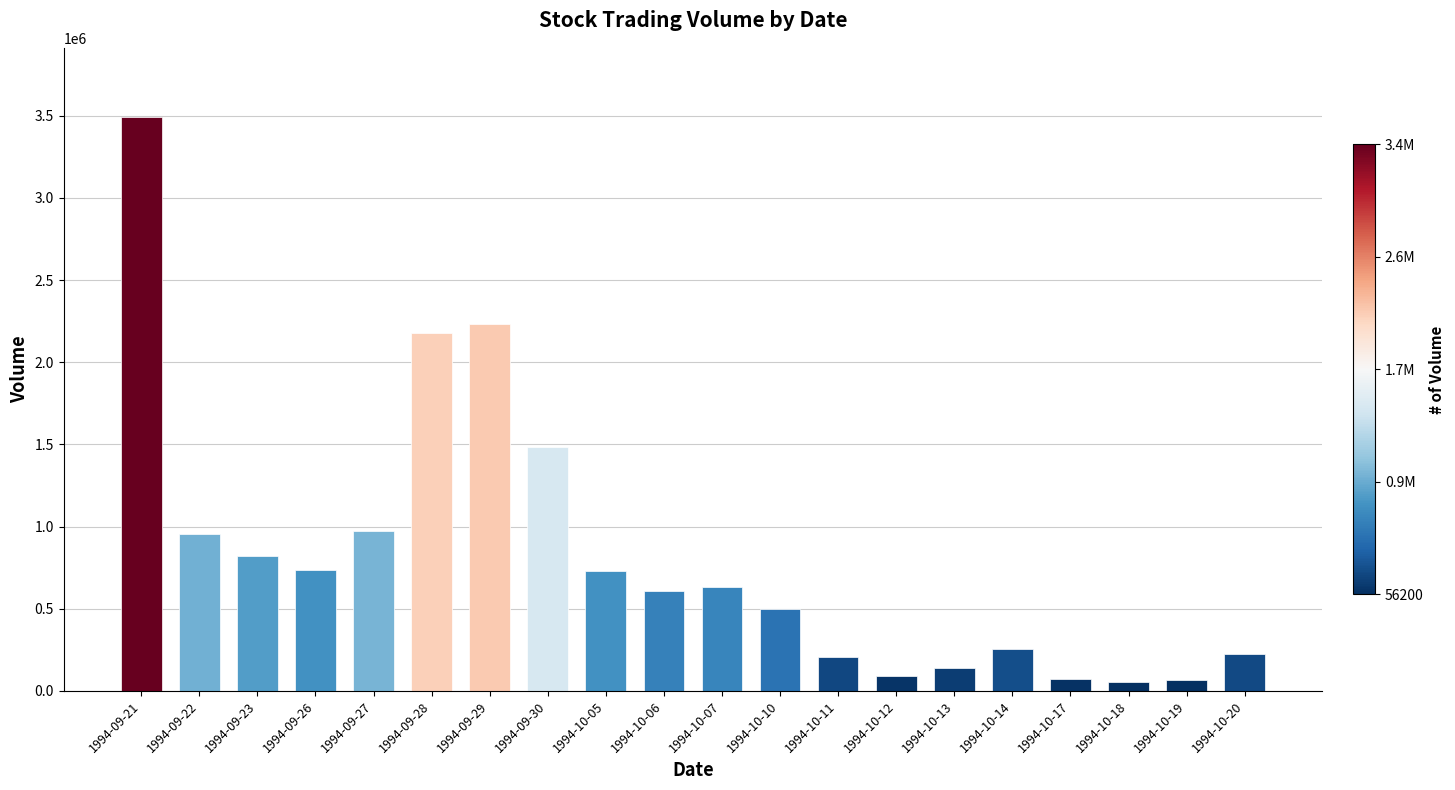

What is the change in value from 1994-09-26 to 1994-10-14?

-478700